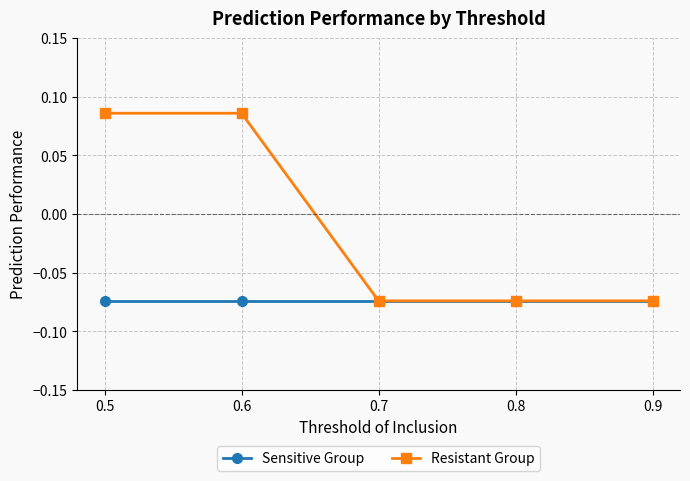

How many data points in Resistant Group are less than 0?

3